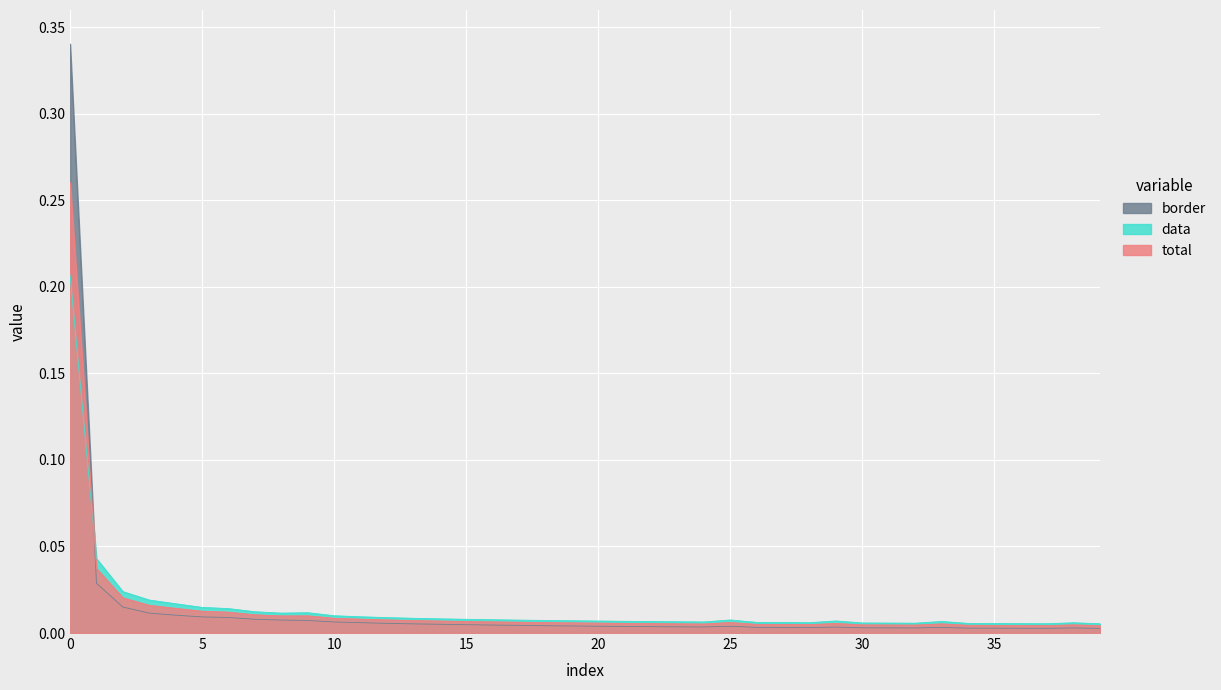

The total series shows 0.0 at 9. True or false?

True